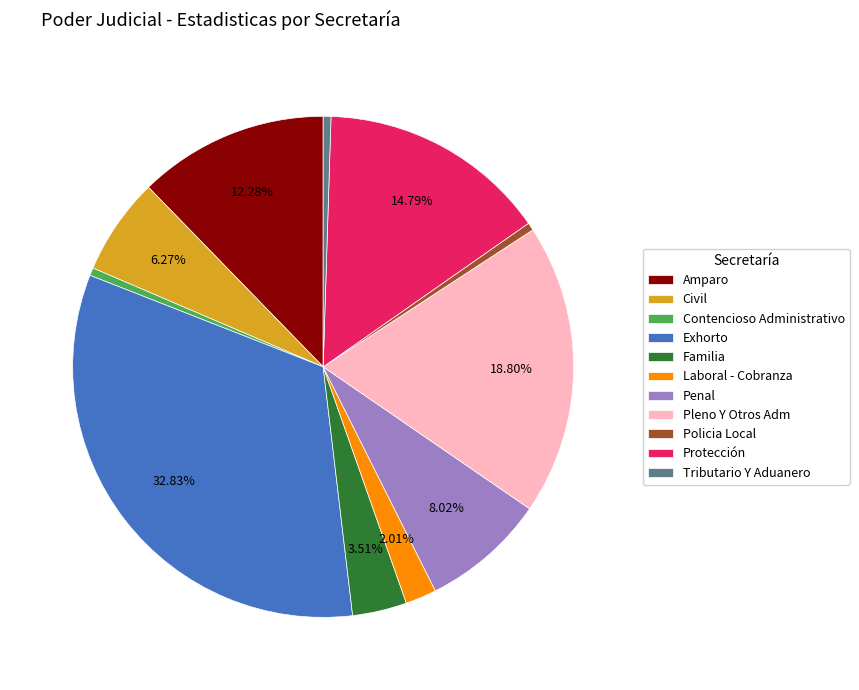

How many slices are in this pie chart?

11